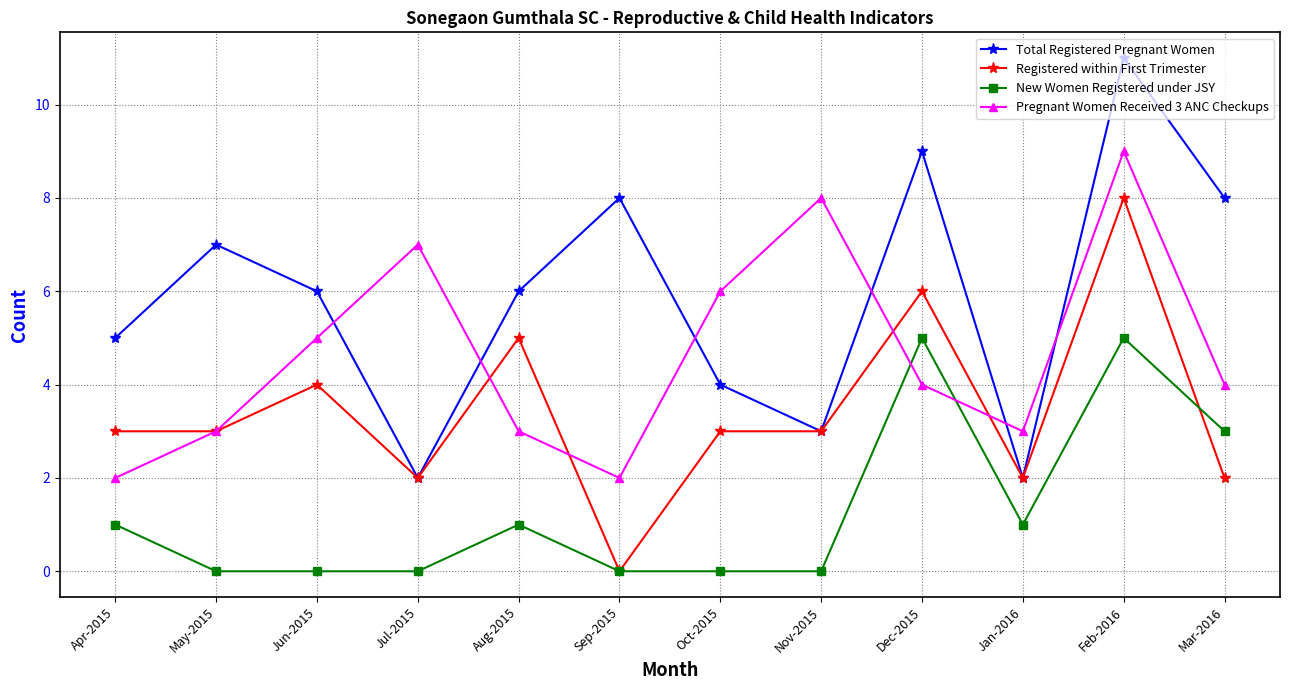

Which category has the lowest value in the Registered within First Trimester series?

Sep-2015